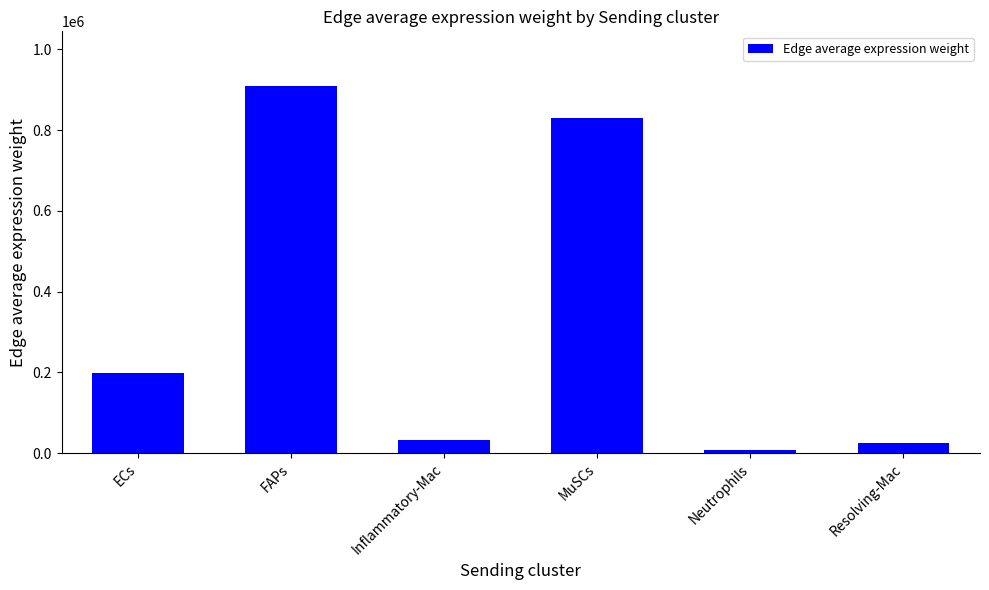

What is the minimum value shown in the chart?

6977.3